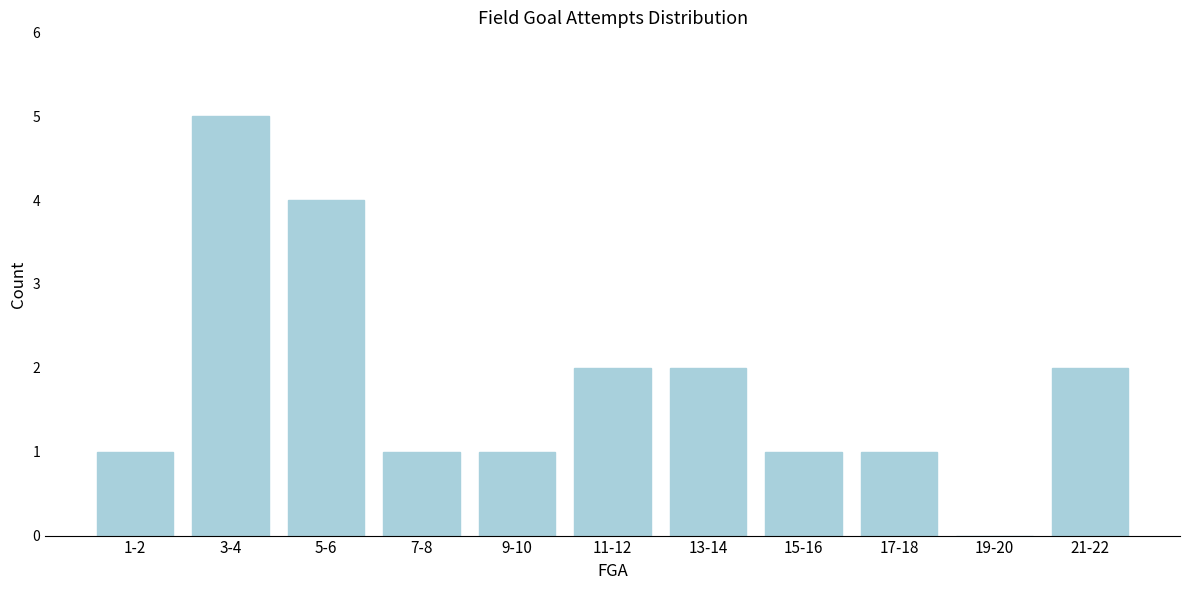

Reading left to right, extract all data points from this chart.

1-2=1	3-4=5	5-6=4	7-8=1	9-10=1	11-12=2	13-14=2	15-16=1	17-18=1	19-20=0	21-22=2